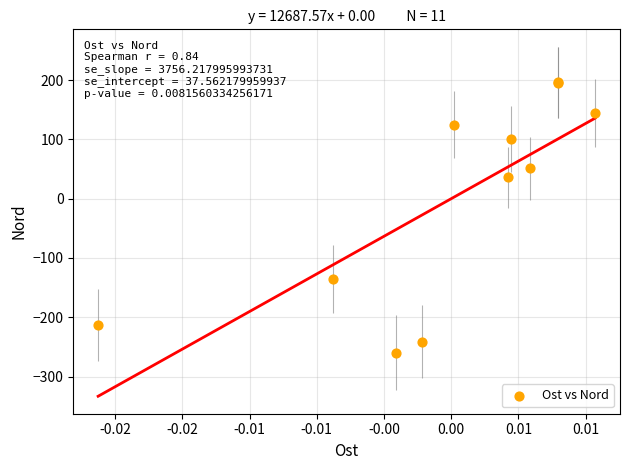

What Y value in the scatter plot is closest to -31?

36.2